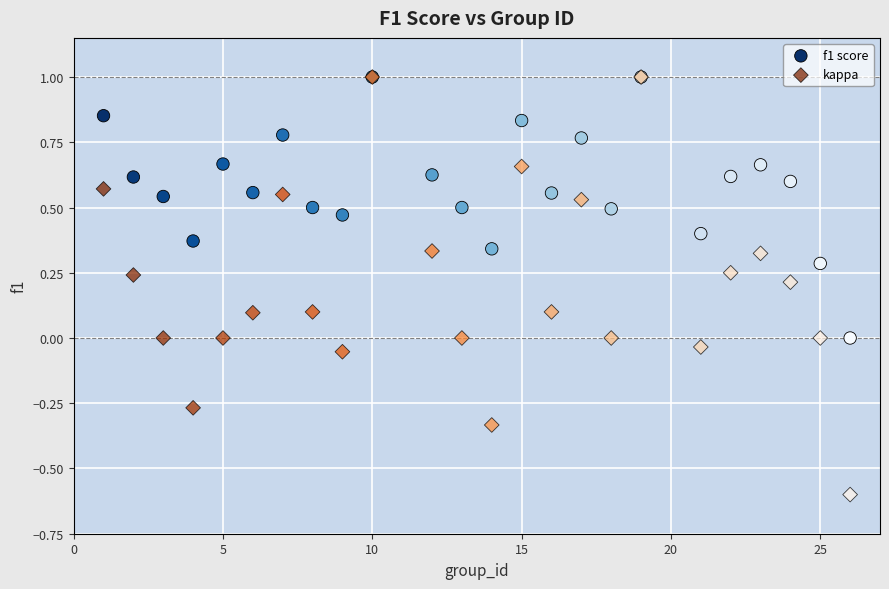

What are all the series names shown in the legend?

f1 score, kappa